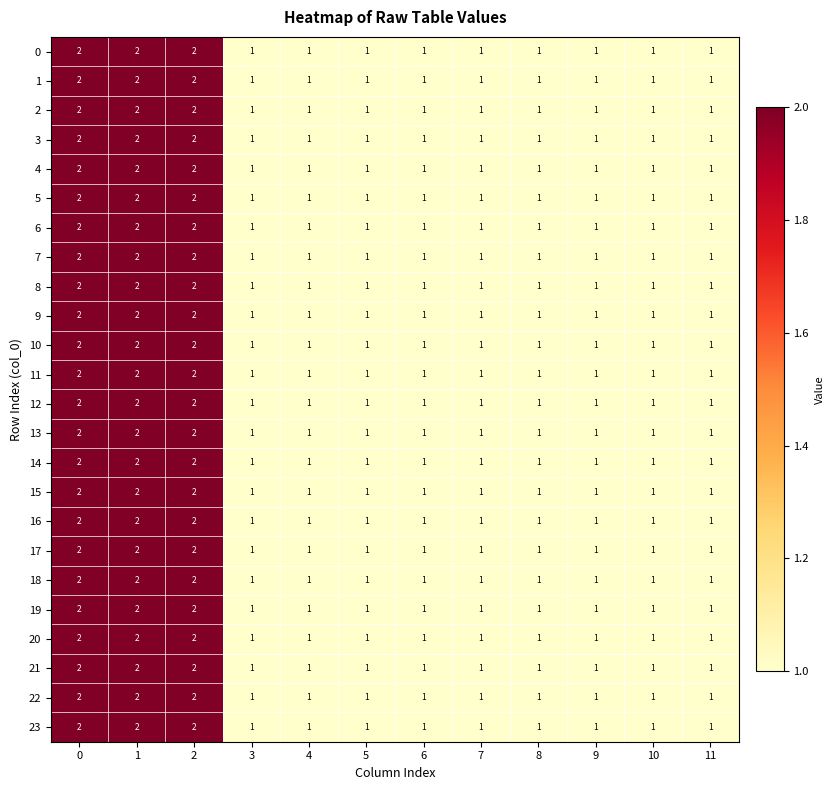

The value of 6 at 8 is 1. True or false?

True